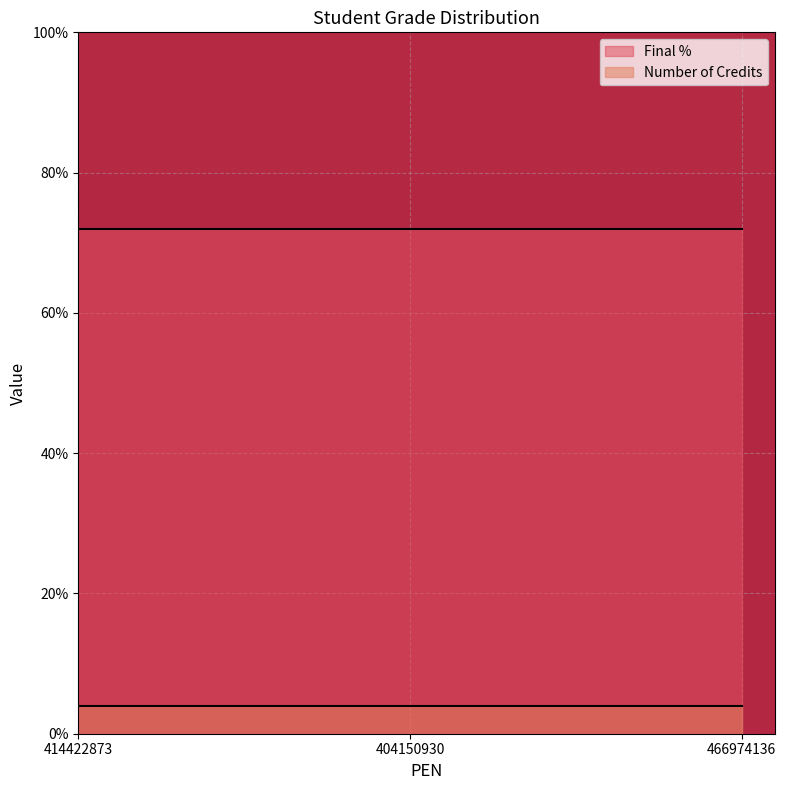

What is the difference between the highest and lowest values at 466974136?

68